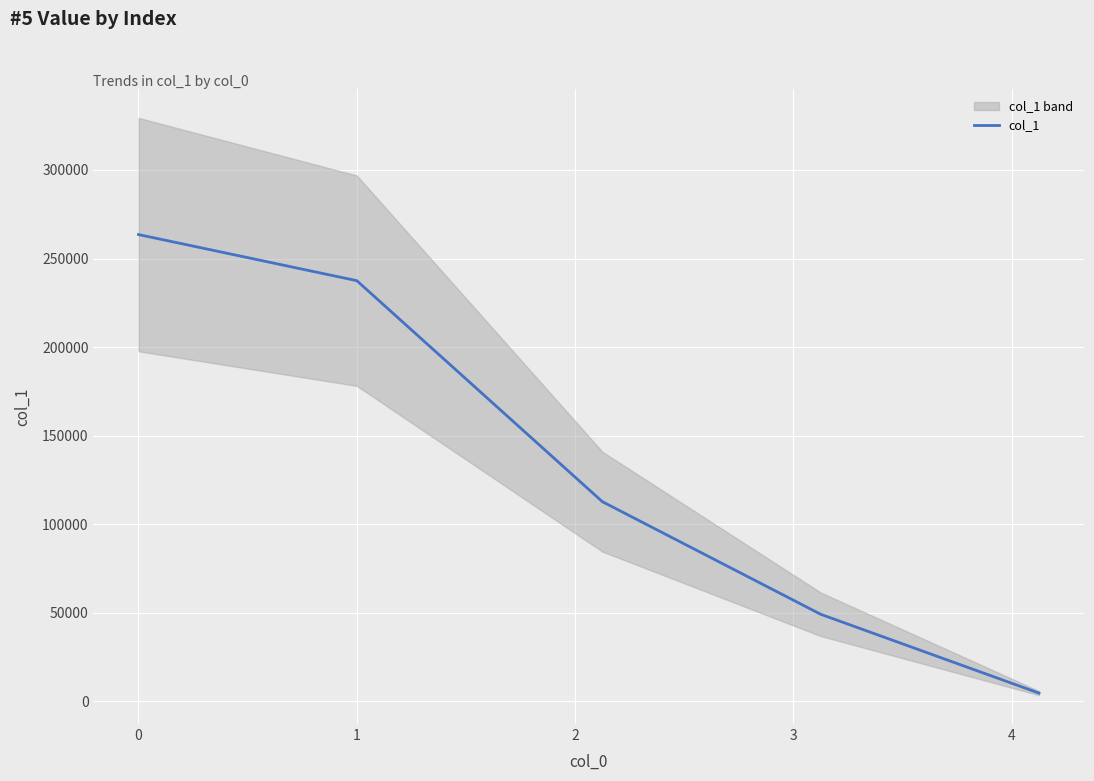

True or false: the data has more than 2 interior local peaks.

False